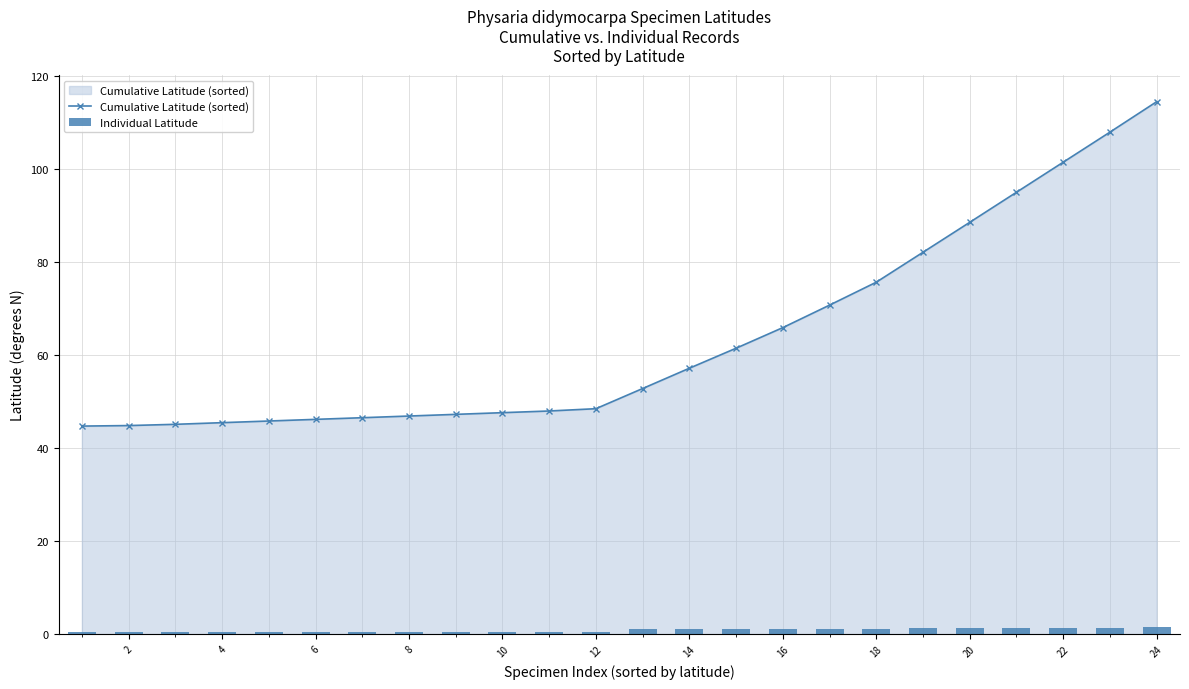

At which label does Cumulative Latitude (sorted) reach its peak?

24